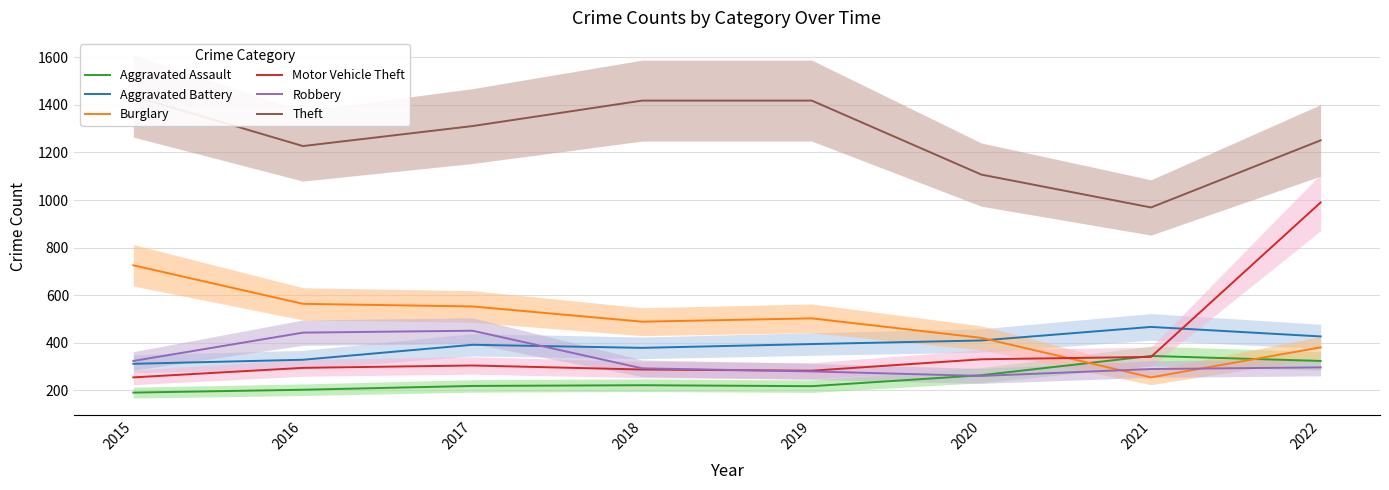

What is the spread (max minus min) of values at 2015?

1246